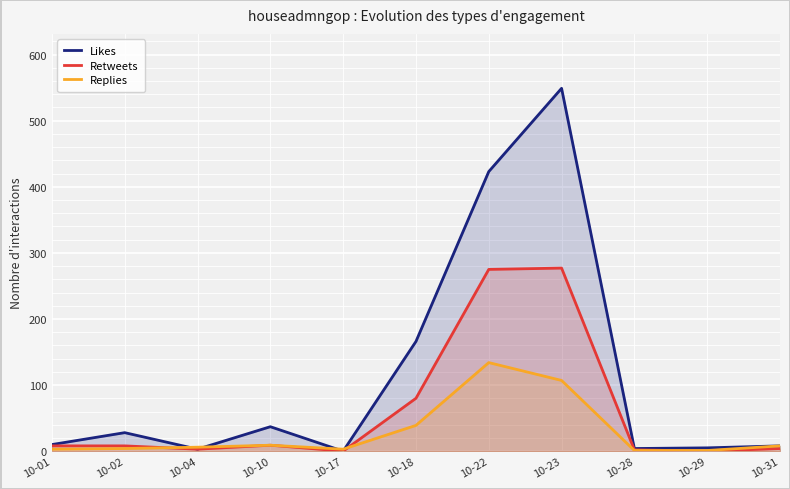

What is the highest value of the Likes series?

549